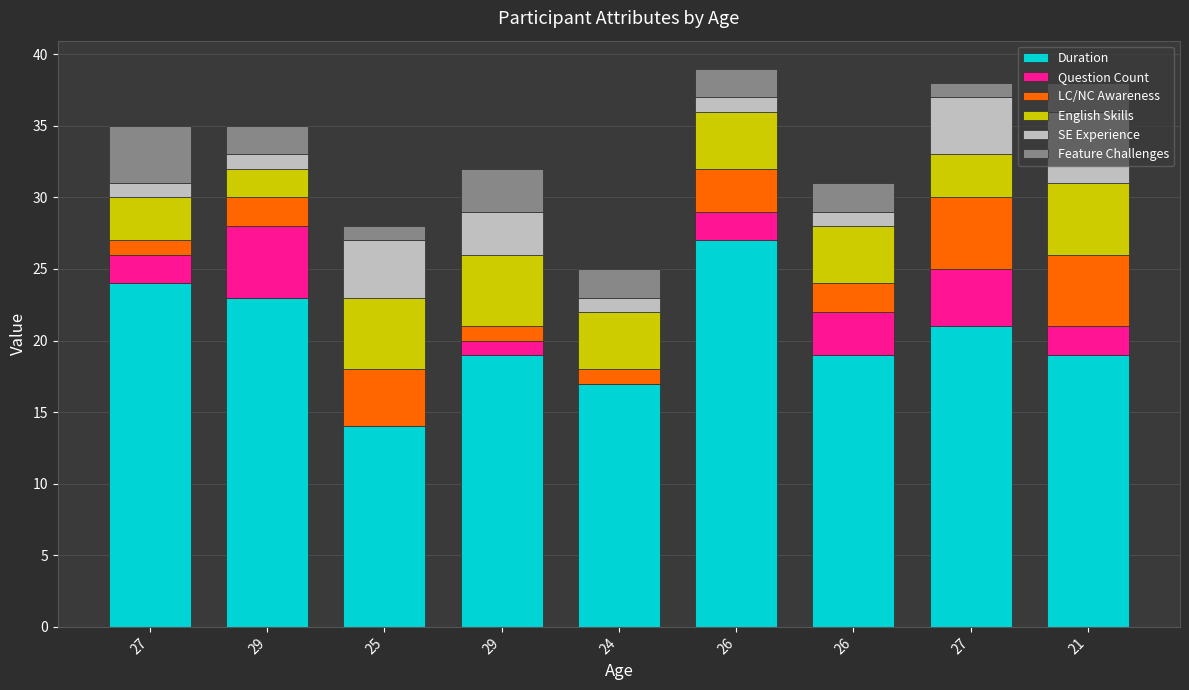

Which series has the largest total across all categories?

Duration